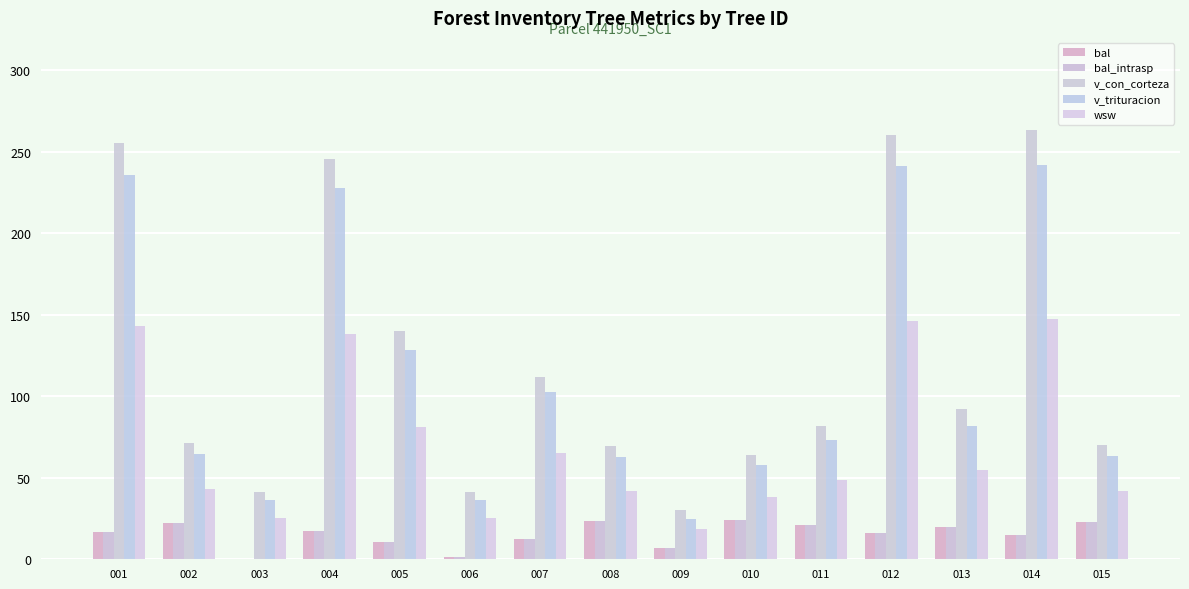

What is the maximum value shown in the chart?

263.4